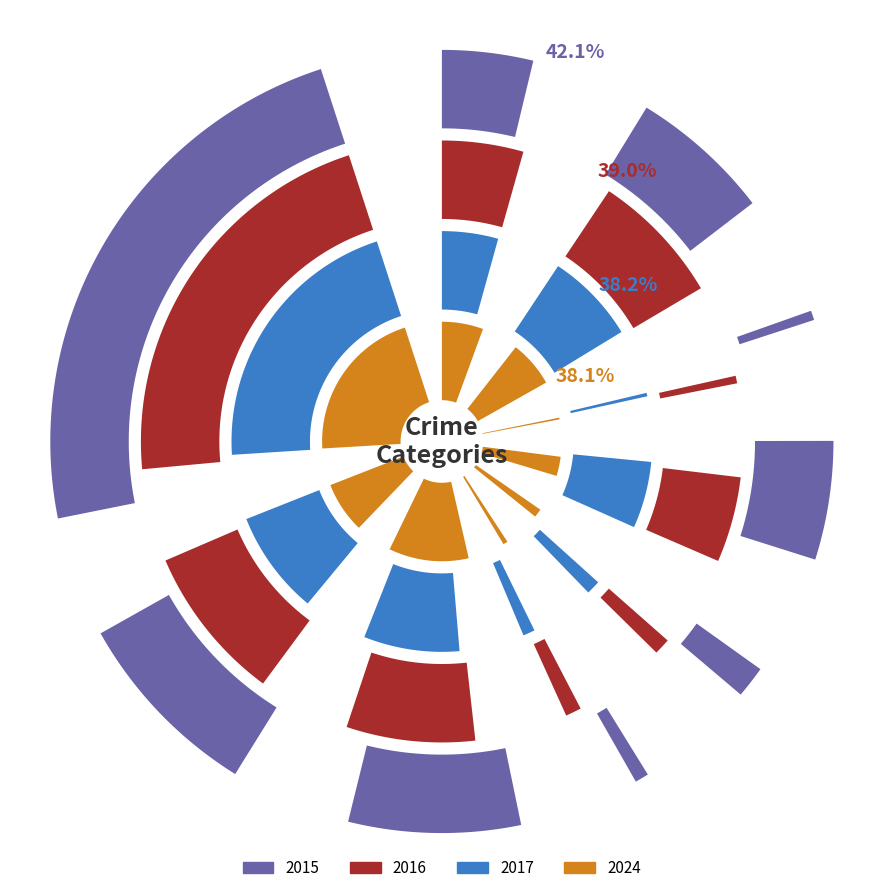

Does any single category account for the majority?

No